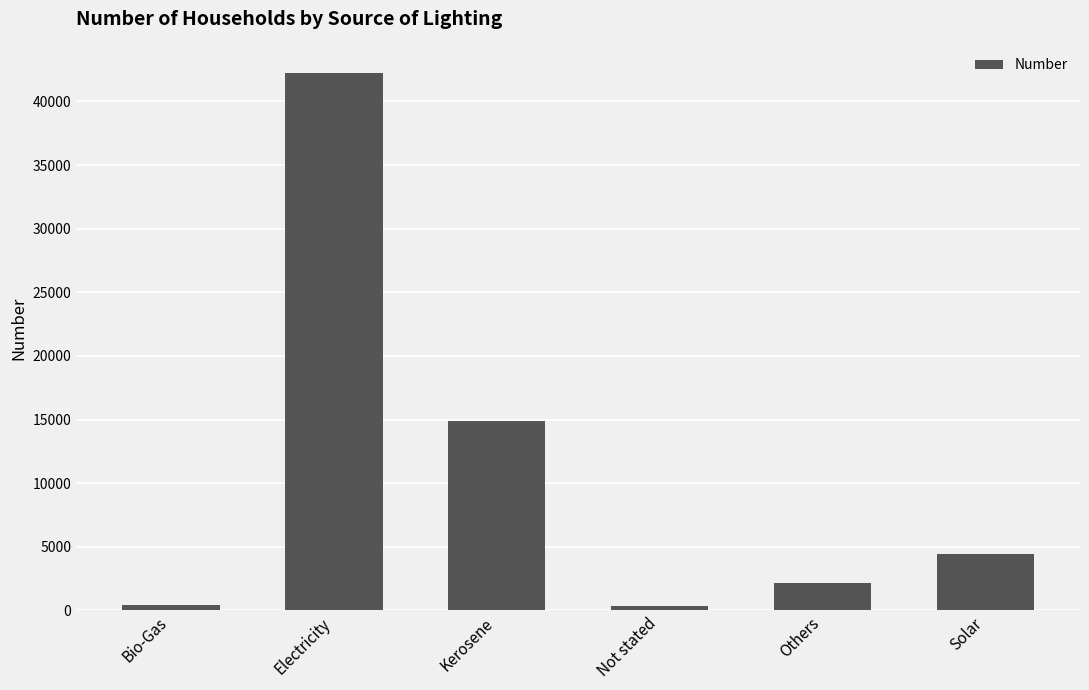

Is it true that the value at Solar is 4397?

True